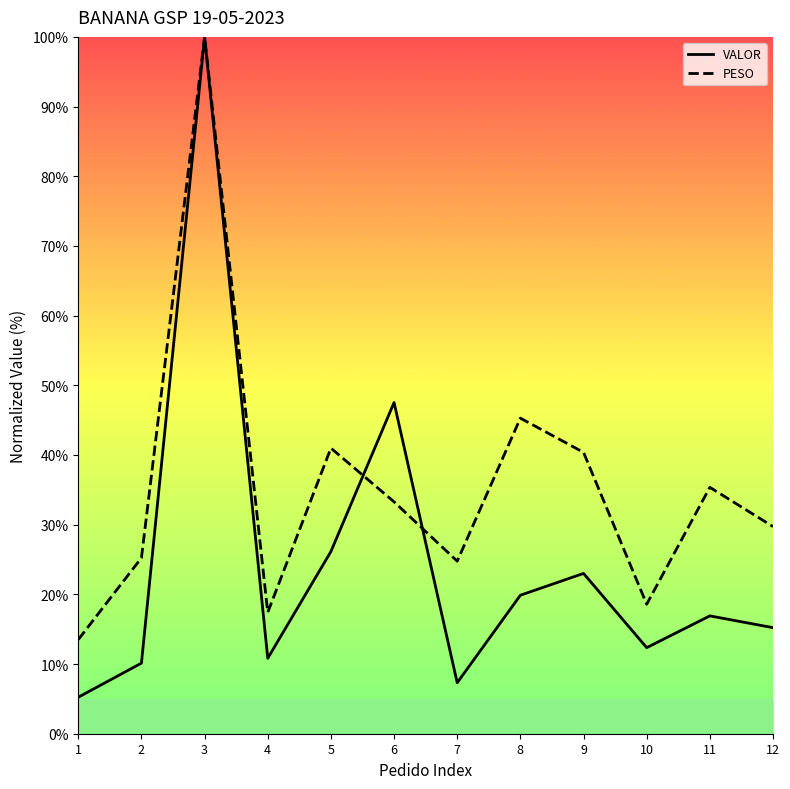

Between which two adjacent categories do PESO and VALOR first intersect?

5 and 6